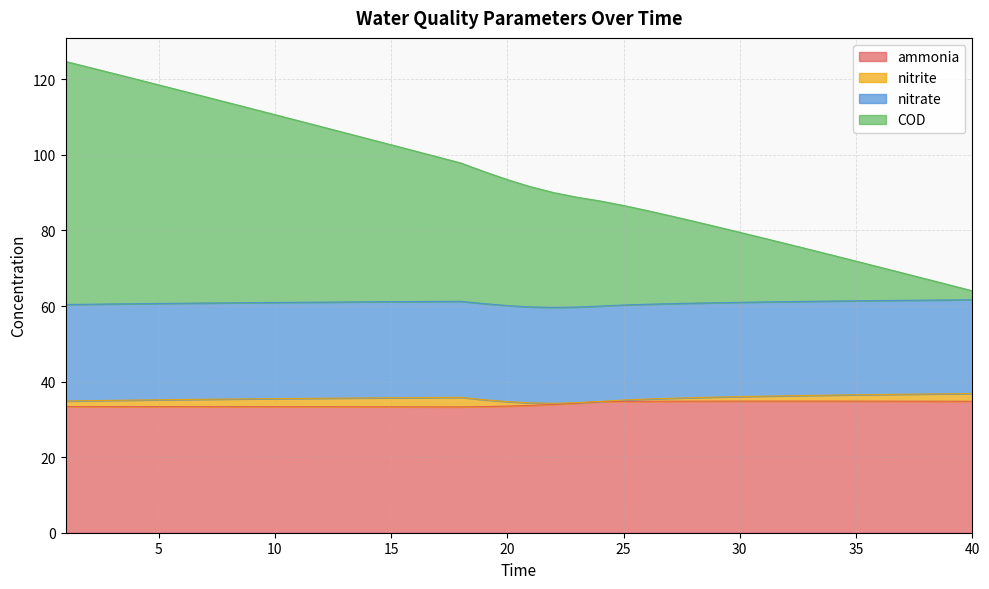

What is the maximum value for ammonia?

34.8